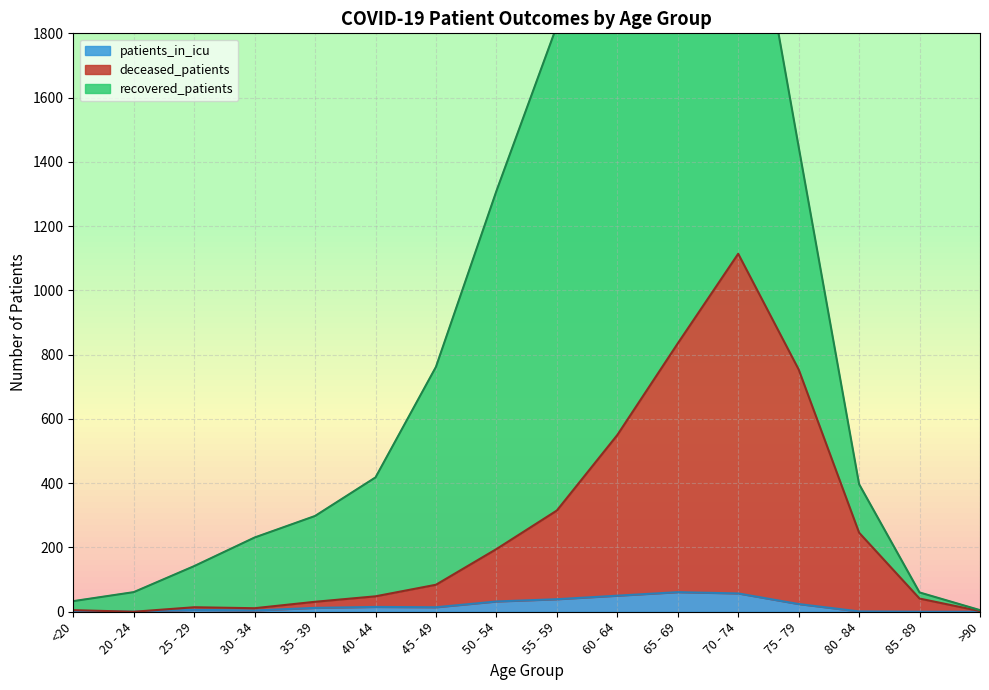

What is the sum of all deceased_patients values?

4245